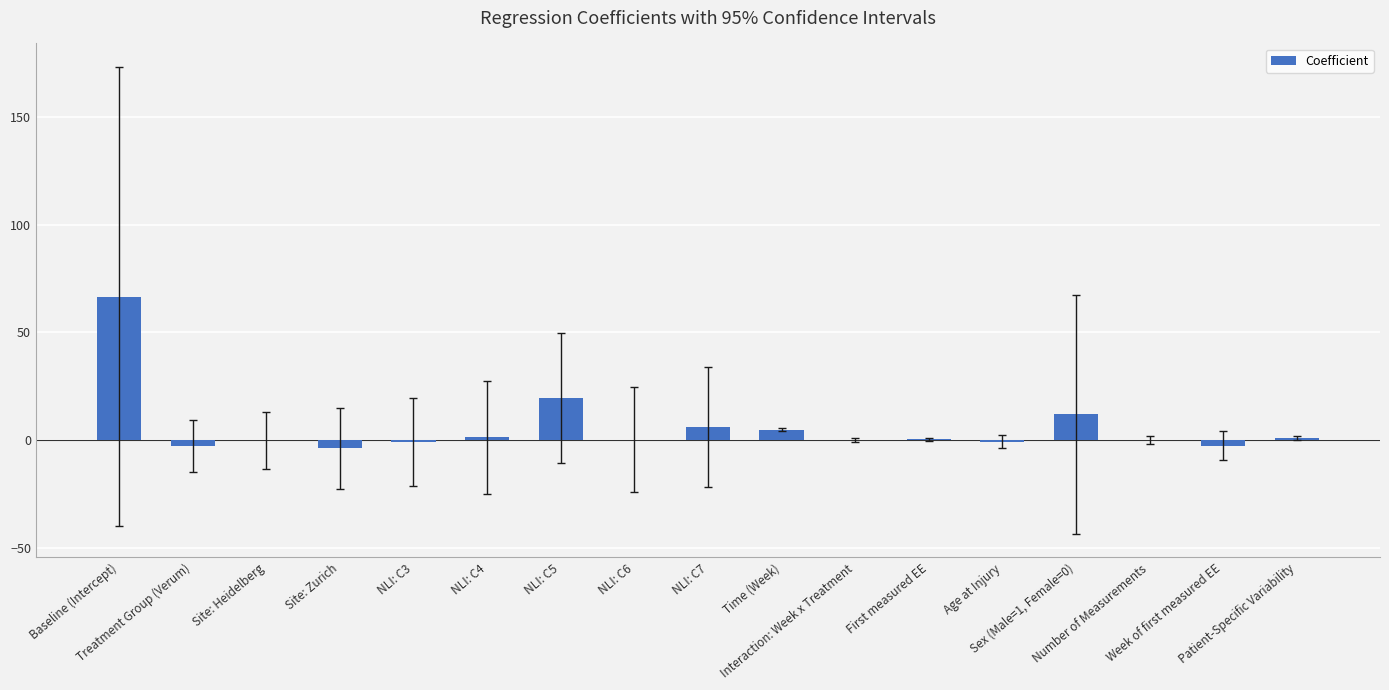

List the labels in order of value, largest first.

Baseline (Intercept), NLI: C5, Sex (Male=1, Female=0), NLI: C7, Time (Week), NLI: C4, Patient-Specific Variability, First measured EE, NLI: C6, Number of Measurements, Interaction: Week x Treatment, Site: Heidelberg, Age at Injury, NLI: C3, Week of first measured EE, Treatment Group (Verum), Site: Zurich